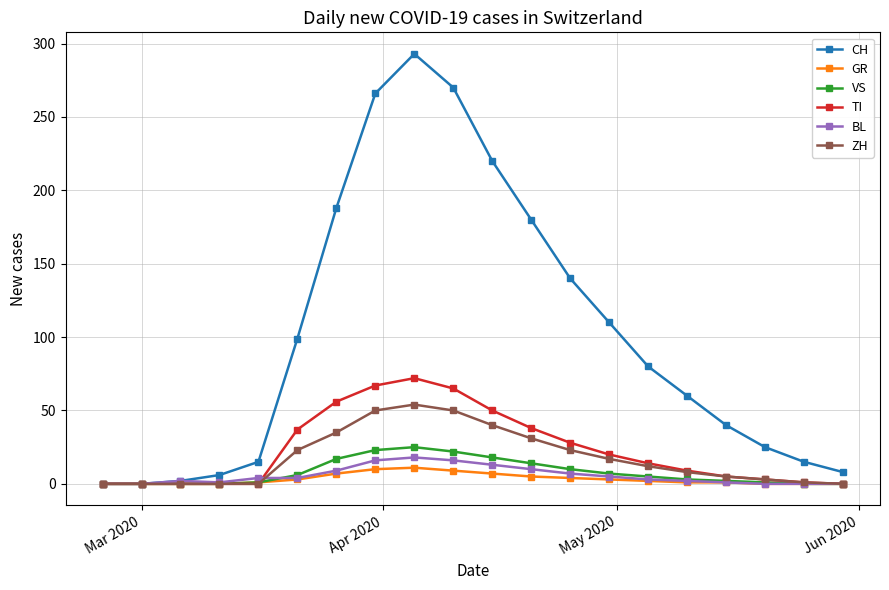

How many values in the ZH series are below 12?

10